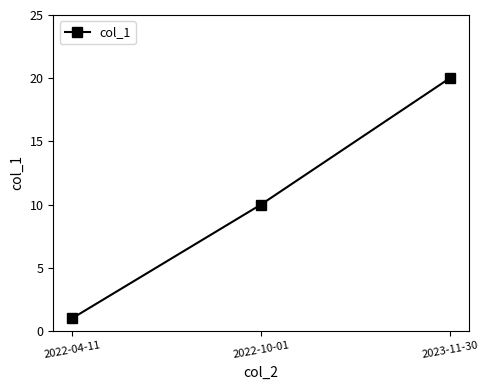

How many lines are shown in the chart?

1